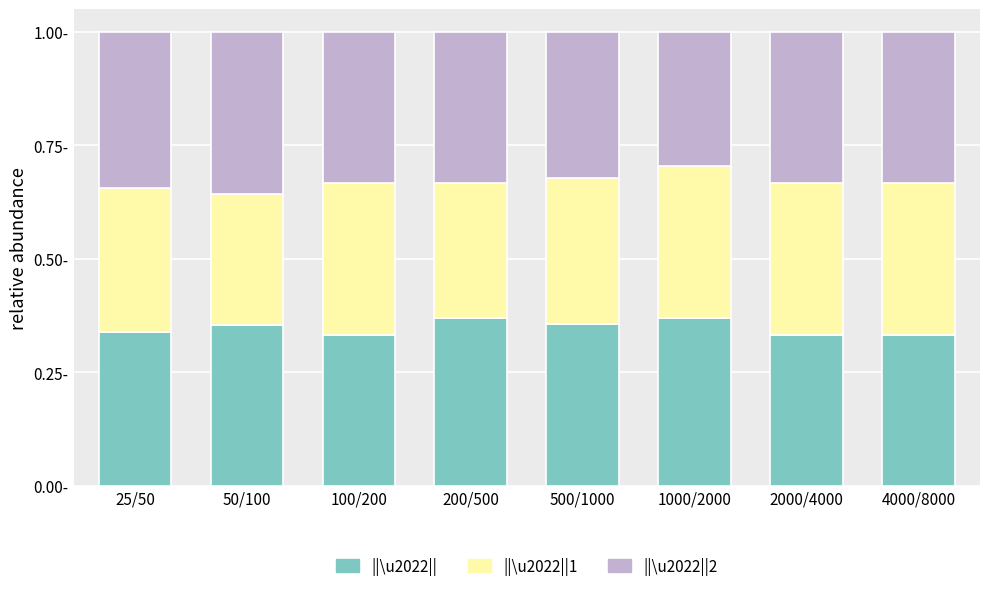

Are the bars horizontal?

No